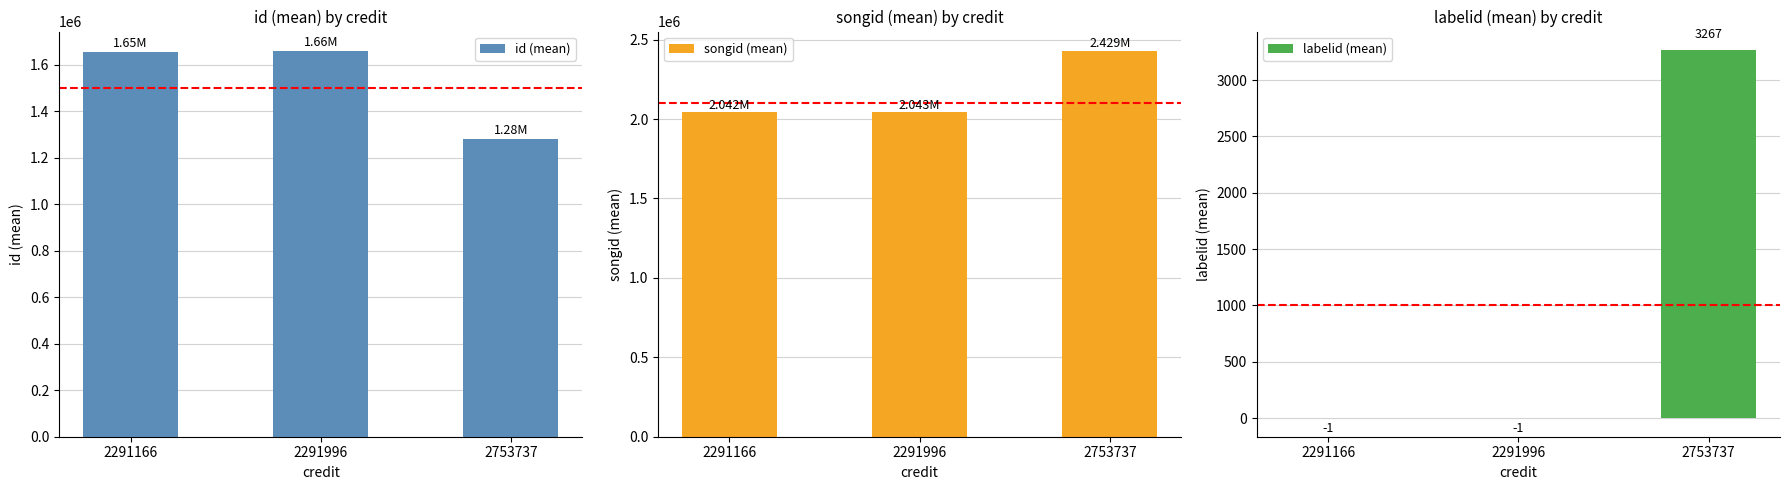

Which series has the widest spread of values?

songid (mean)